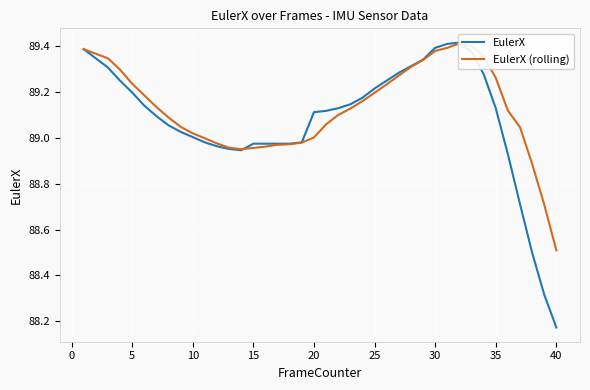

Is the value of EulerX at 40 greater than the value of EulerX (rolling) at 20?

No